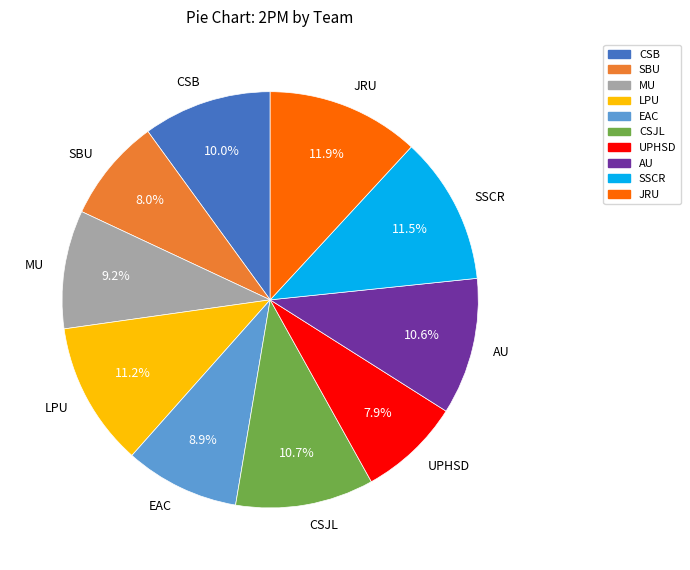

Is there a majority slice in this chart?

No